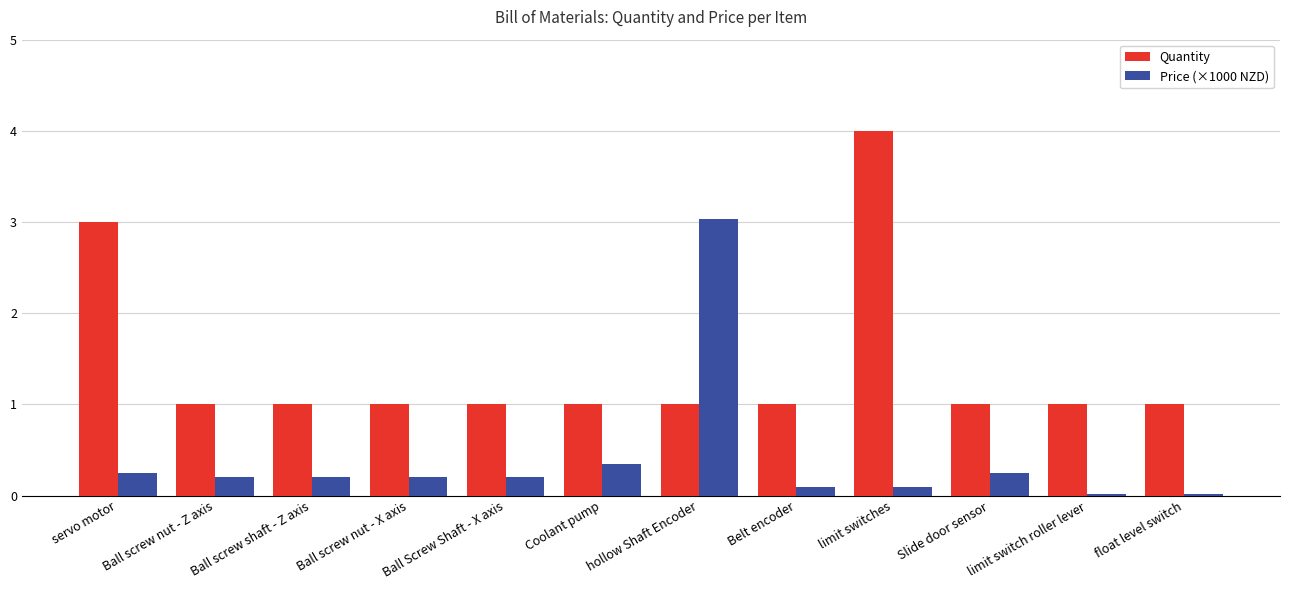

Which series changed the most between Ball screw nut - X axis and hollow Shaft Encoder?

Price (×1000 NZD)